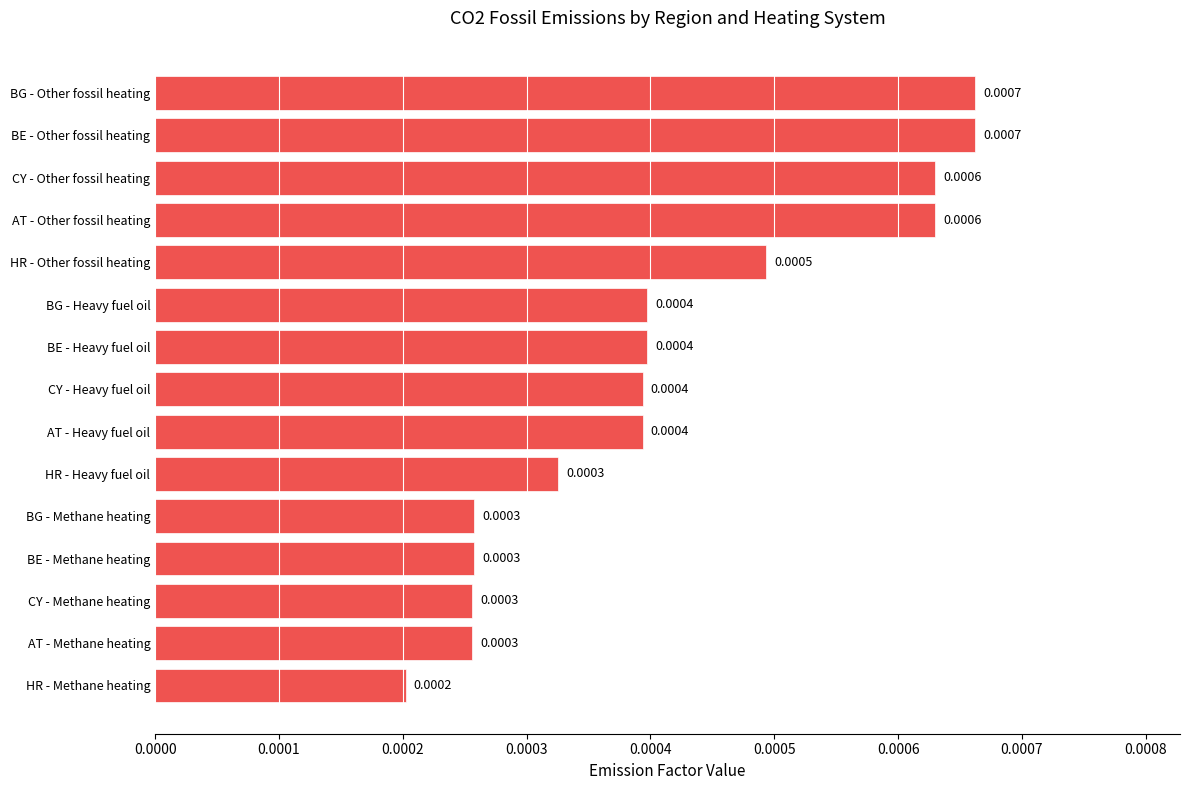

Where is the data nearest to the value 0?

HR - Methane heating